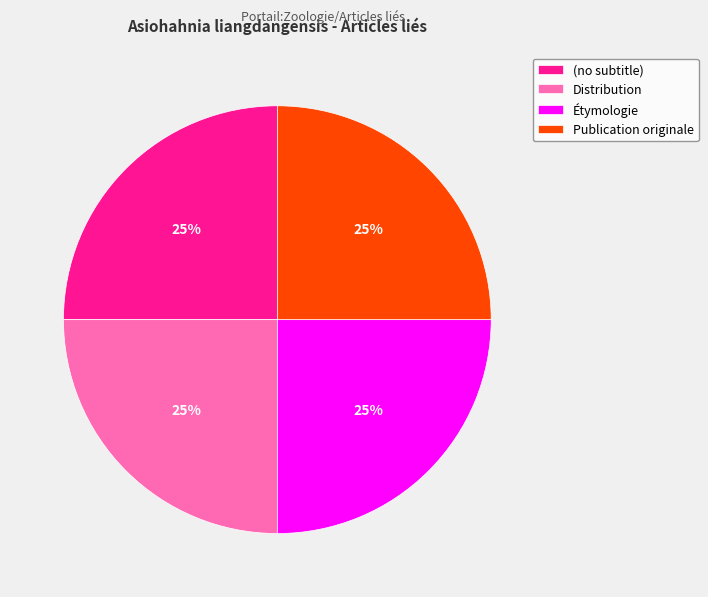

How many slices are in this pie chart?

4